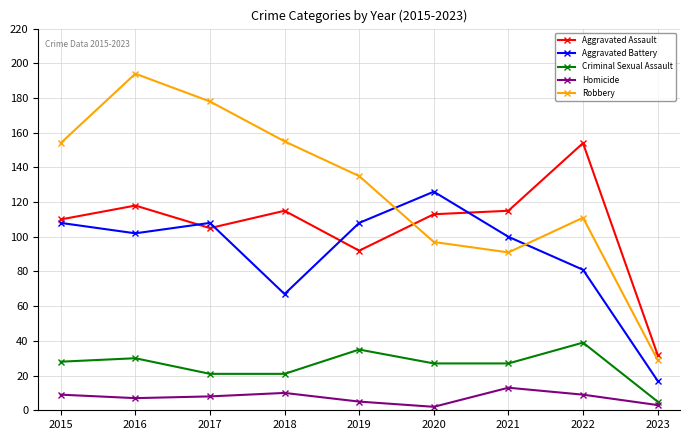

True or false: Criminal Sexual Assault and Robbery cross at least once.

False